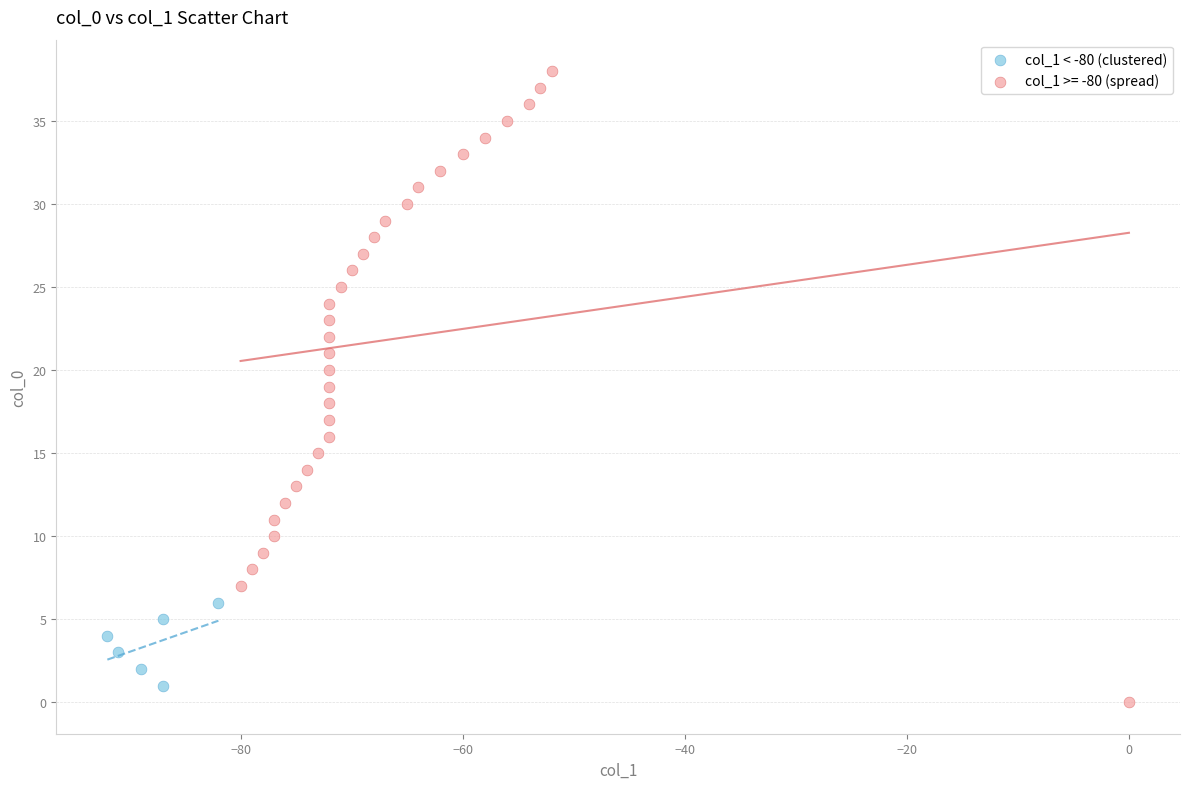

Which series has the widest spread of Y values?

col_1 >= -80 (spread)